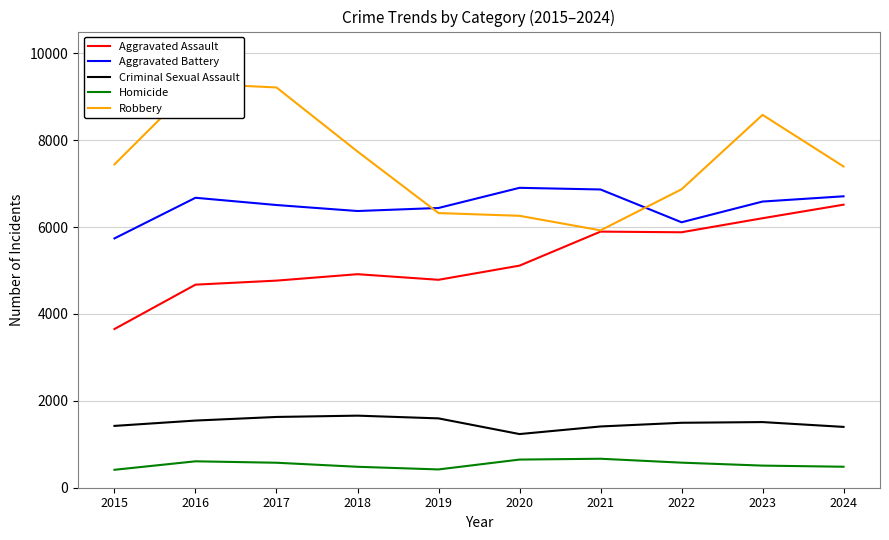

What is the maximum value shown in the chart?

9302